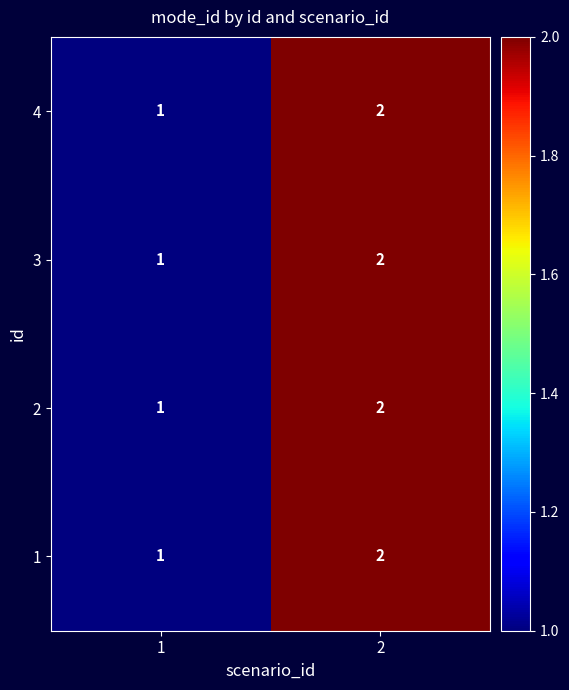

What is the sum of all 3 values?

3